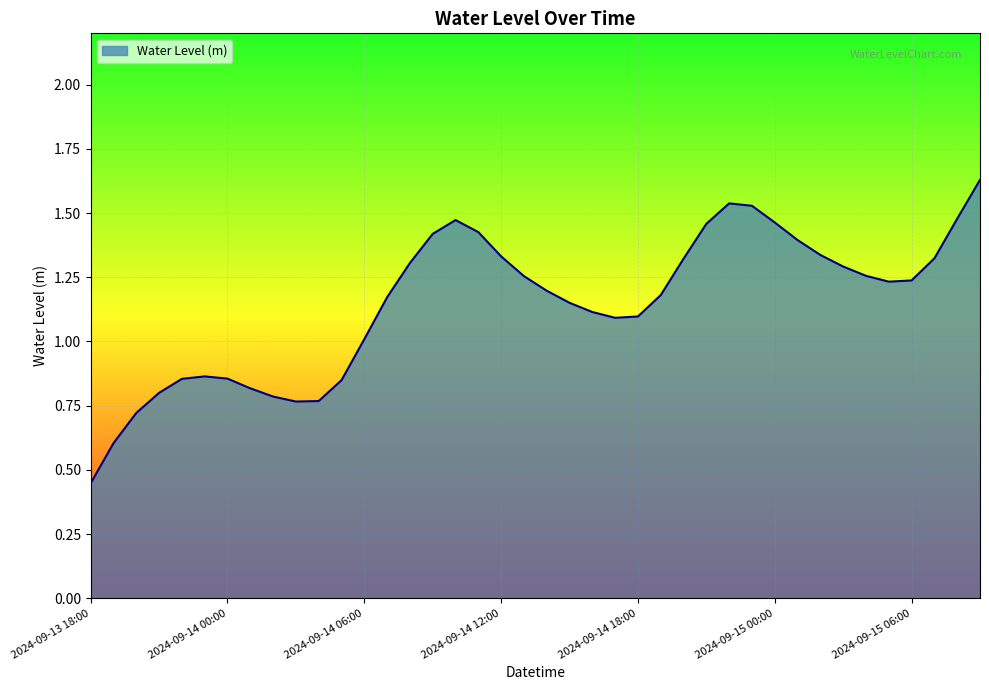

Rank the categories by value from highest to lowest.

2024-09-15 09:00, 2024-09-14 22:00, 2024-09-14 23:00, 2024-09-15 08:00, 2024-09-14 10:00, 2024-09-15 00:00, 2024-09-14 21:00, 2024-09-14 11:00, 2024-09-14 09:00, 2024-09-15 01:00, 2024-09-15 02:00, 2024-09-14 12:00, 2024-09-15 07:00, 2024-09-14 20:00, 2024-09-14 08:00, 2024-09-15 03:00, 2024-09-15 04:00, 2024-09-14 13:00, 2024-09-15 06:00, 2024-09-15 05:00, 2024-09-14 14:00, 2024-09-14 19:00, 2024-09-14 07:00, 2024-09-14 15:00, 2024-09-14 16:00, 2024-09-14 18:00, 2024-09-14 17:00, 2024-09-14 06:00, 2024-09-13 23:00, 2024-09-14 00:00, 2024-09-13 22:00, 2024-09-14 05:00, 2024-09-14 01:00, 2024-09-13 21:00, 2024-09-14 02:00, 2024-09-14 04:00, 2024-09-14 03:00, 2024-09-13 20:00, 2024-09-13 19:00, 2024-09-13 18:00